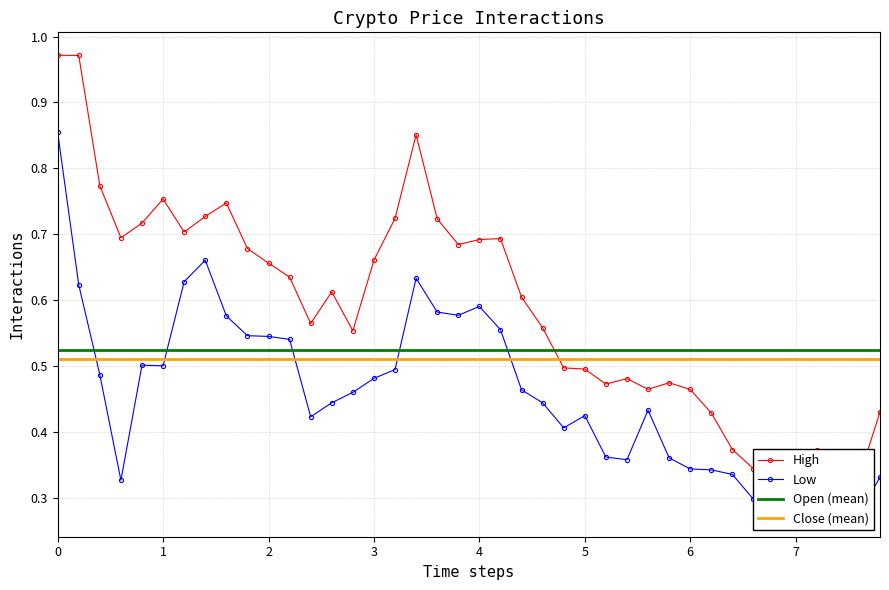

Count the Low values in the range 0 to 1.

40